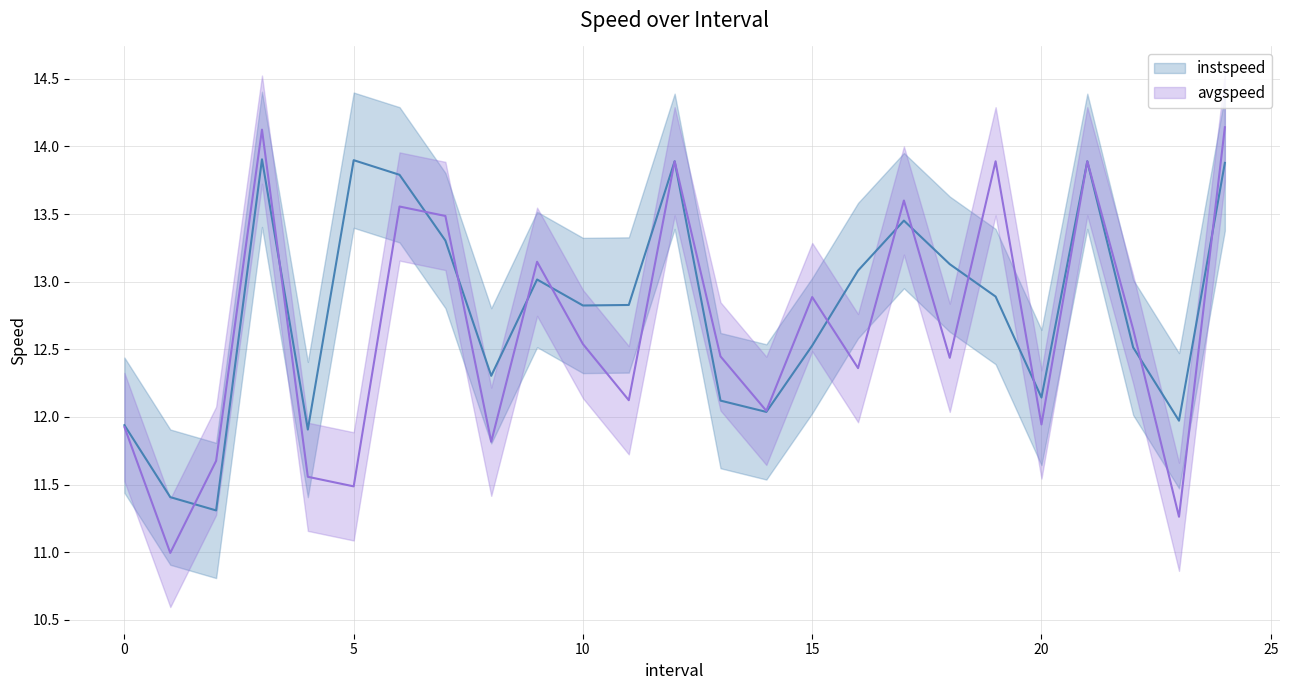

Reading left to right, transcribe all the data shown in this chart.

instspeed: 0.0=11.9	1.0=11.4	2.0=11.3	3.0=13.9	4.0=11.9	5.0=13.9	6.0=13.8	7.0=13.3	8.0=12.3	9.0=13.0	10.0=12.8	11.0=12.8	12.0=13.9	13.0=12.1	14.0=12.0	15.0=12.5	16.0=13.1	17.0=13.5	18.0=13.1	19.0=12.9	20.0=12.1	21.0=13.9	22.0=12.5	23.0=12.0	24.0=13.9
avgspeed: 0.0=11.9	1.0=11.0	2.0=11.7	3.0=14.1	4.0=11.6	5.0=11.5	6.0=13.6	7.0=13.5	8.0=11.8	9.0=13.1	10.0=12.5	11.0=12.1	12.0=13.9	13.0=12.4	14.0=12.0	15.0=12.9	16.0=12.4	17.0=13.6	18.0=12.4	19.0=13.9	20.0=11.9	21.0=13.9	22.0=12.6	23.0=11.3	24.0=14.1